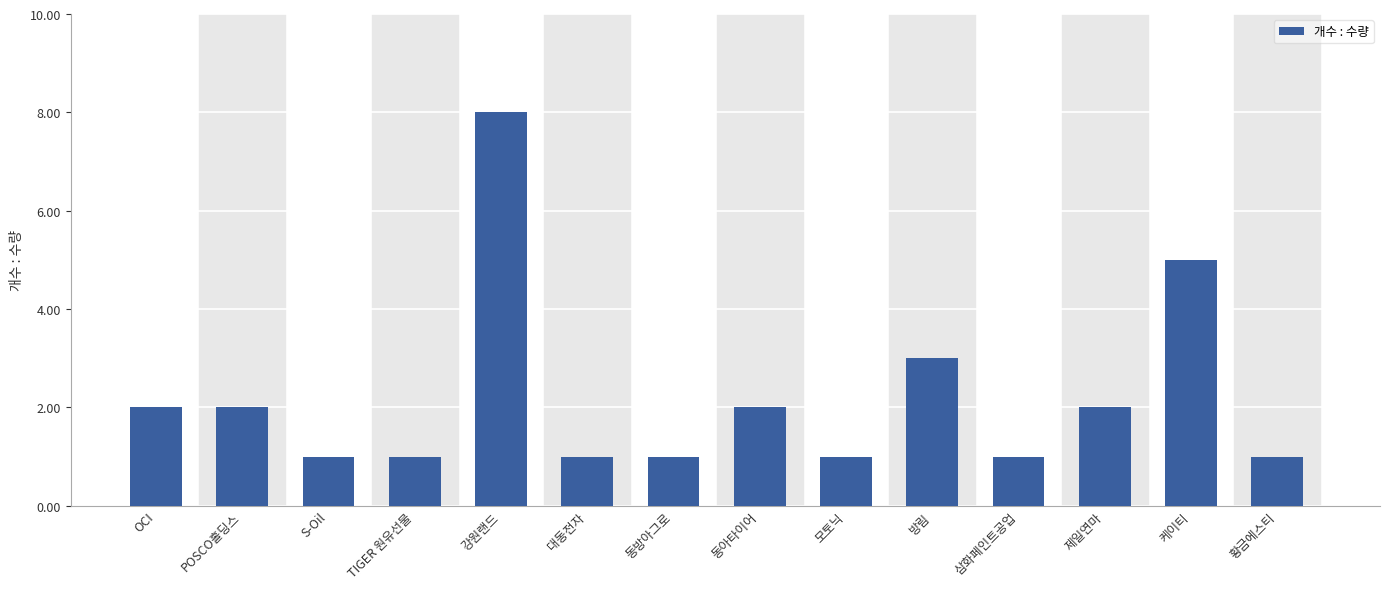

Are the bars grouped side by side (vs. stacked)?

No